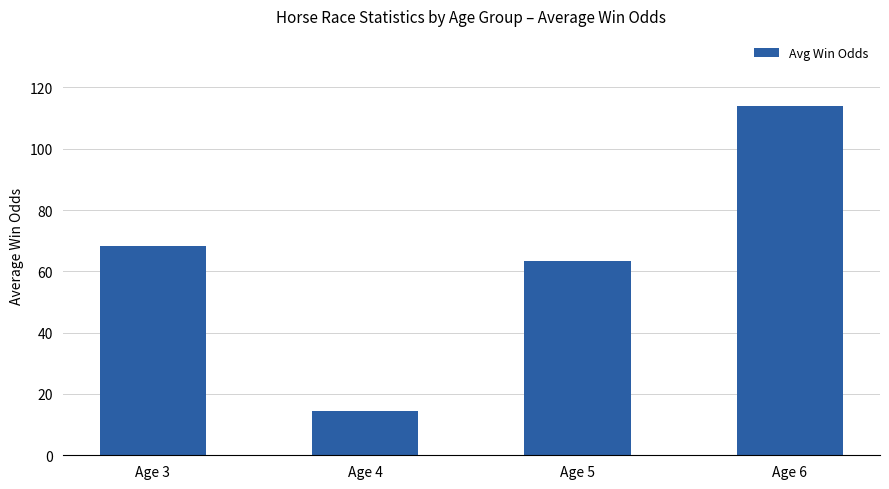

What is the average value?

65.0